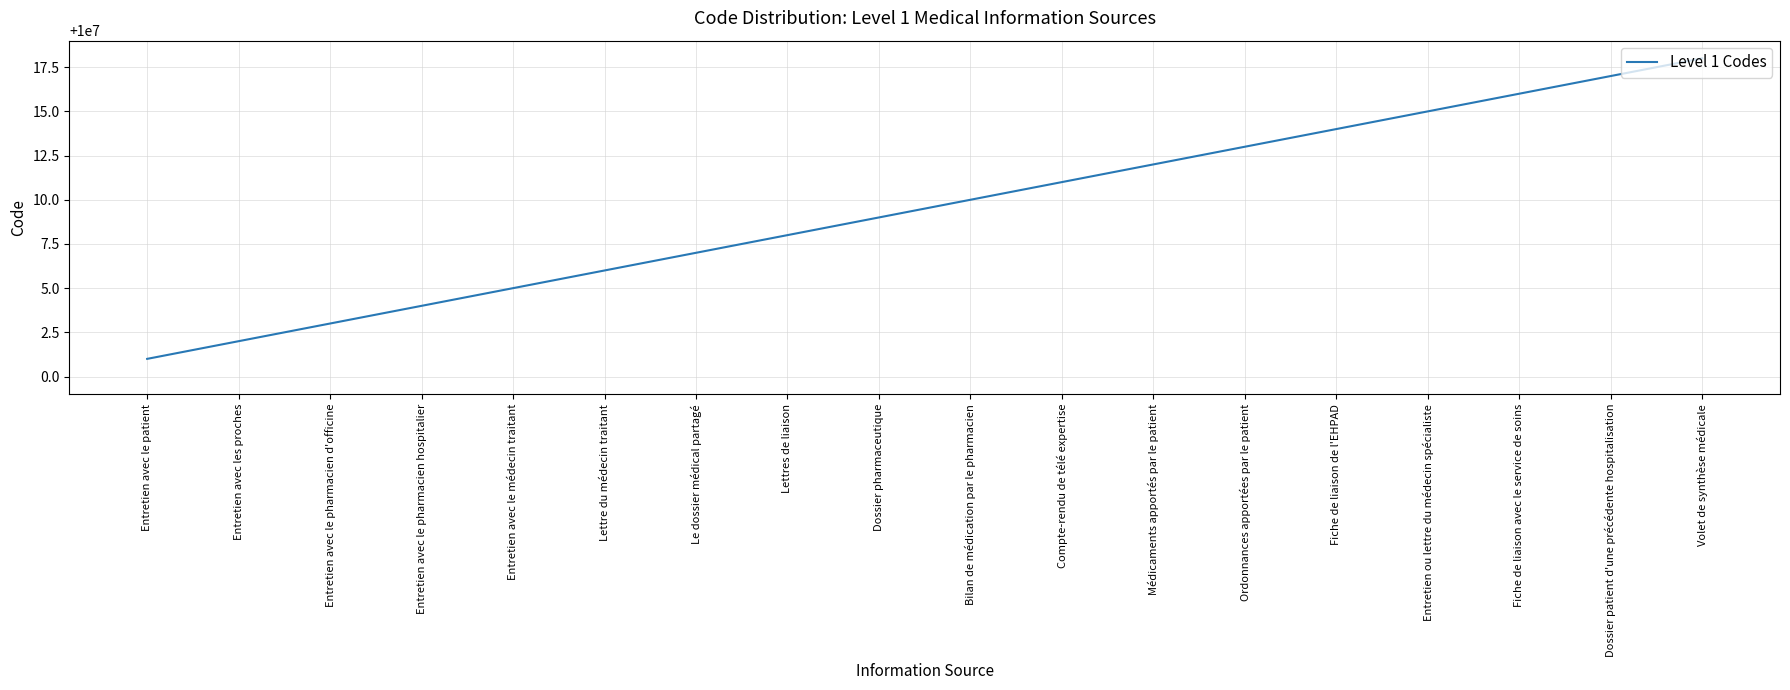

How many series are shown in this chart?

1